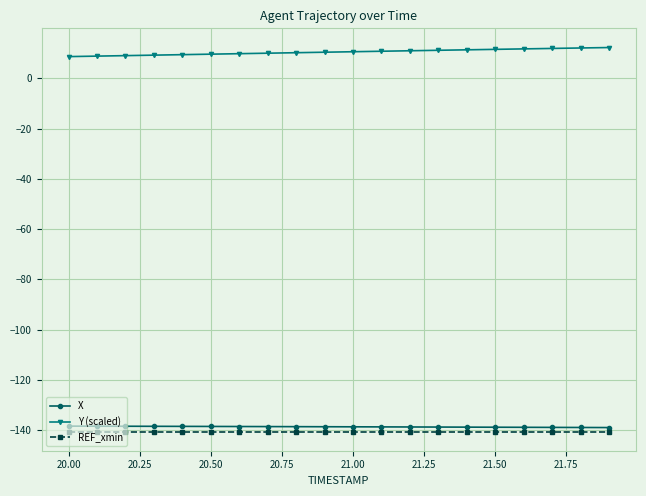

True or false: REF_xmin and Y (scaled) cross at least once.

False